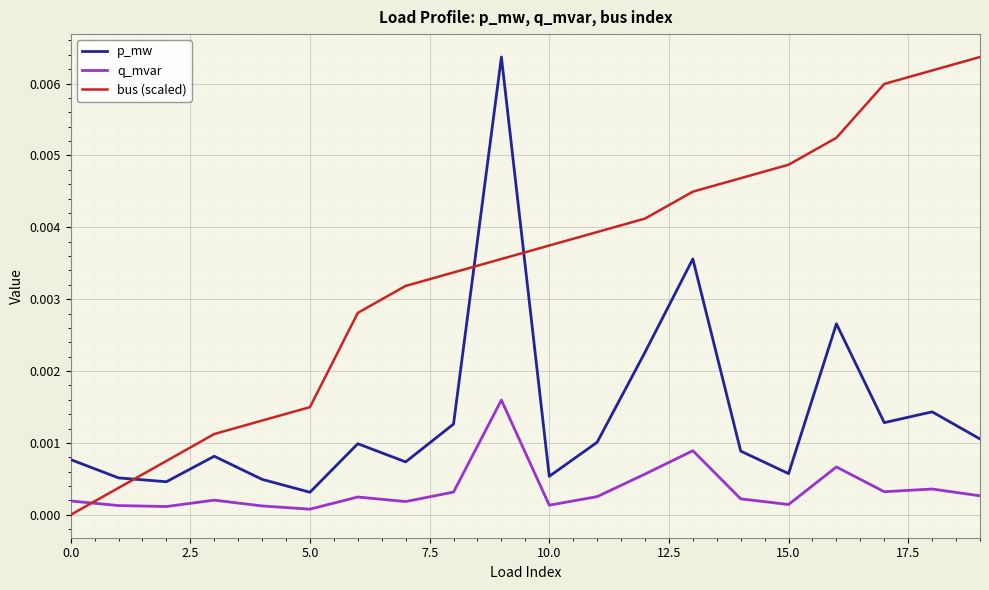

Which series has the largest total across all categories?

bus (scaled)